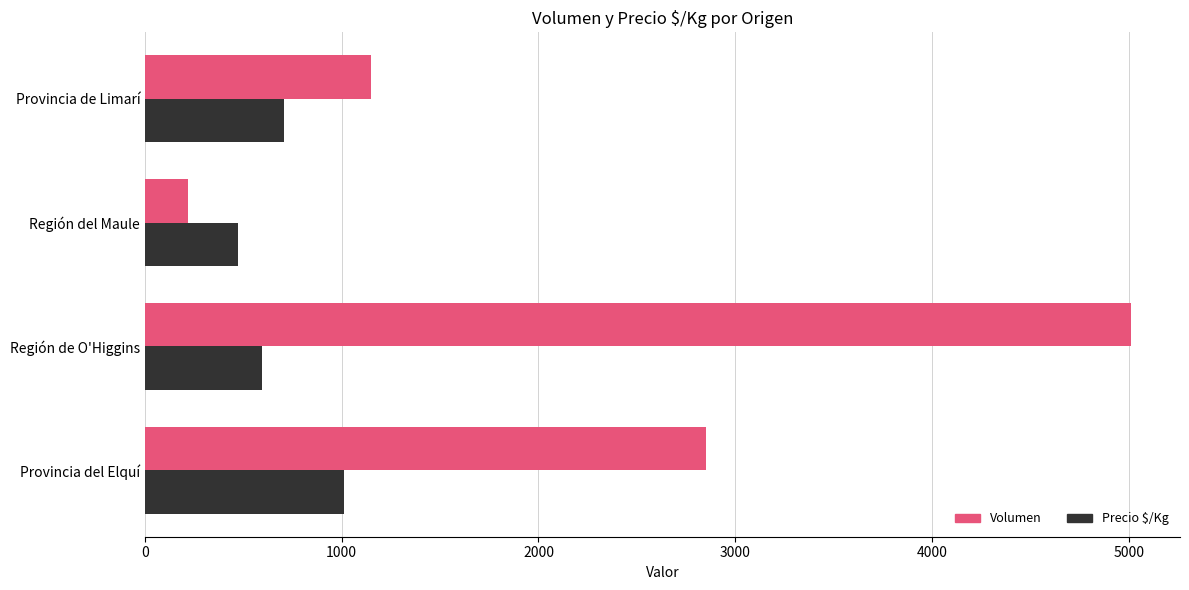

At which category is the sum across all series the highest?

Región de O'Higgins